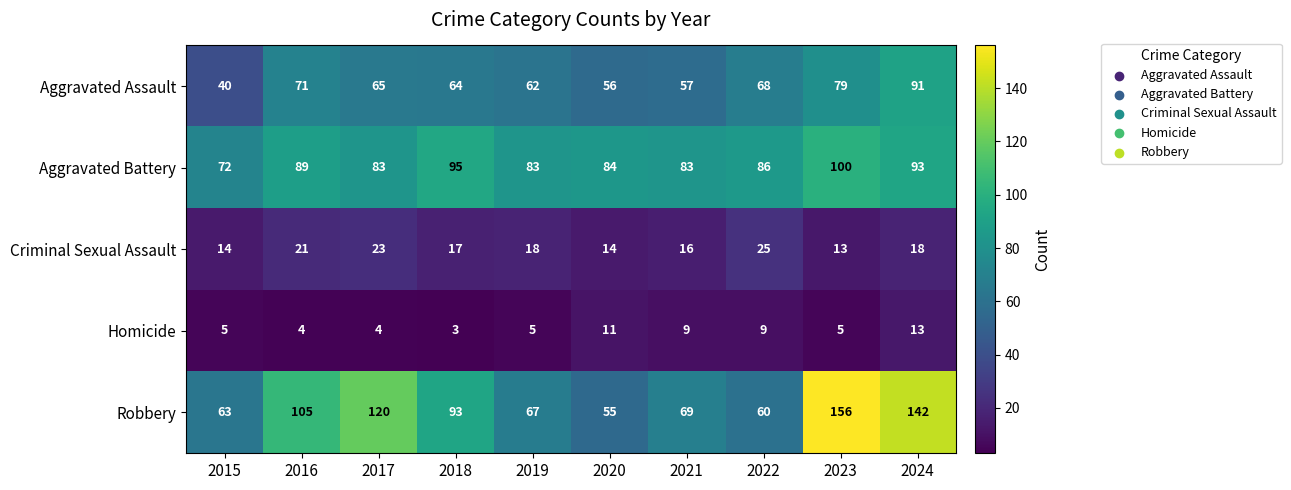

Rank the series by their maximum value, from lowest to highest.

Homicide, Criminal Sexual Assault, Aggravated Assault, Aggravated Battery, Robbery